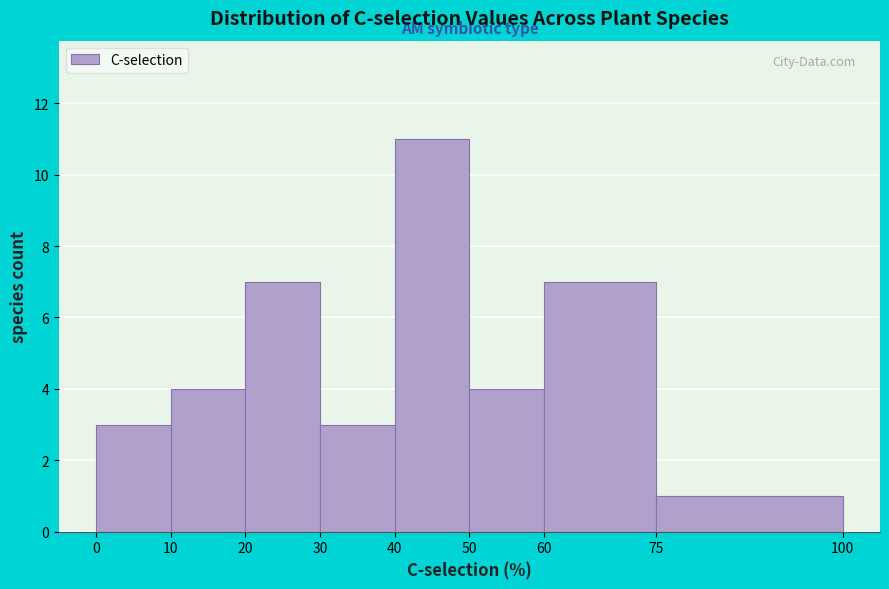

Reading left to right, transcribe this chart: for each bar, give the range it covers on the x-axis and its height. The values are not printed on the chart, so give them approximately, as read against the axis.

0 to 10: 3
10 to 20: 4
20 to 30: 7
30 to 40: 3
40 to 50: 11
50 to 60: 4
60 to 75: 7
75 to 100: 1